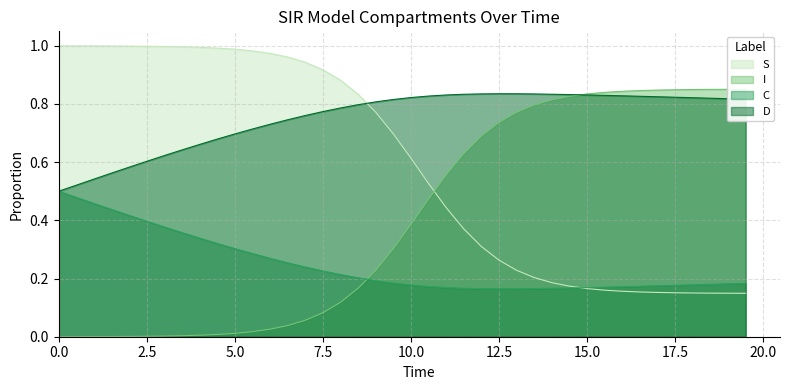

Which series ends up on top after the final intersection of I and C?

I